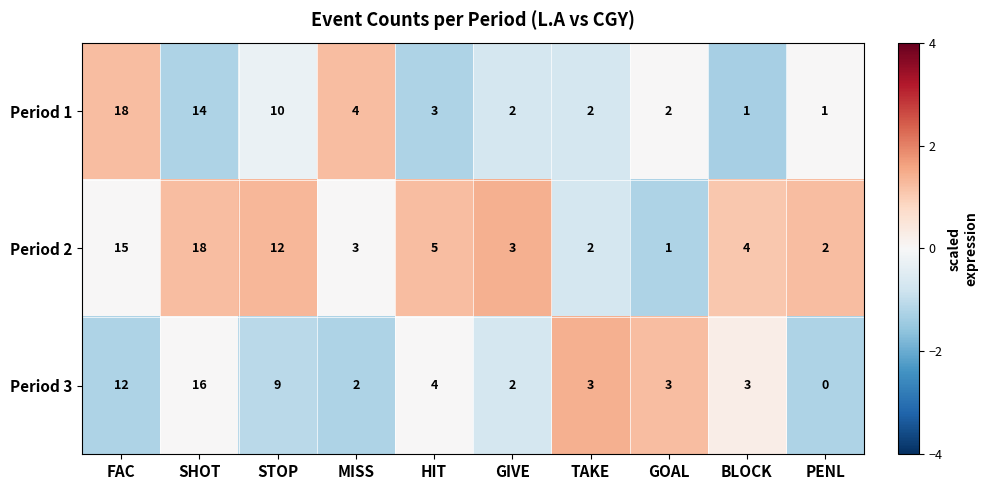

At which label does Period 2 reach its peak?

SHOT